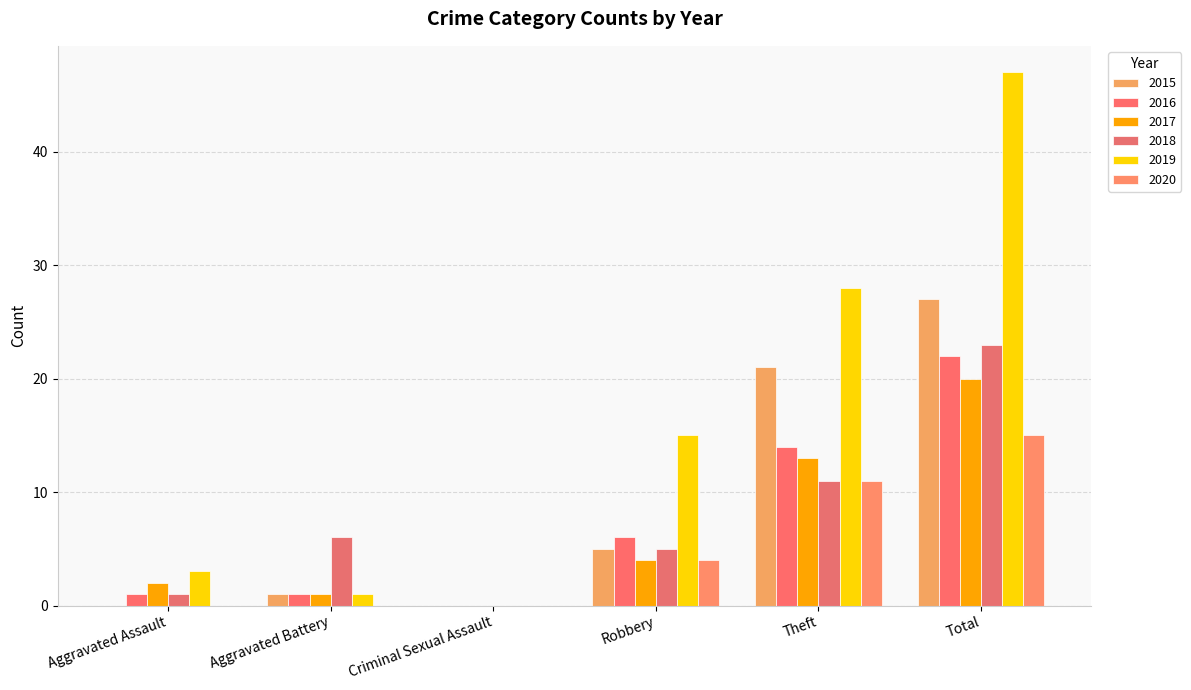

List the labels in order of 2019 value, smallest first.

Criminal Sexual Assault, Aggravated Battery, Aggravated Assault, Robbery, Theft, Total